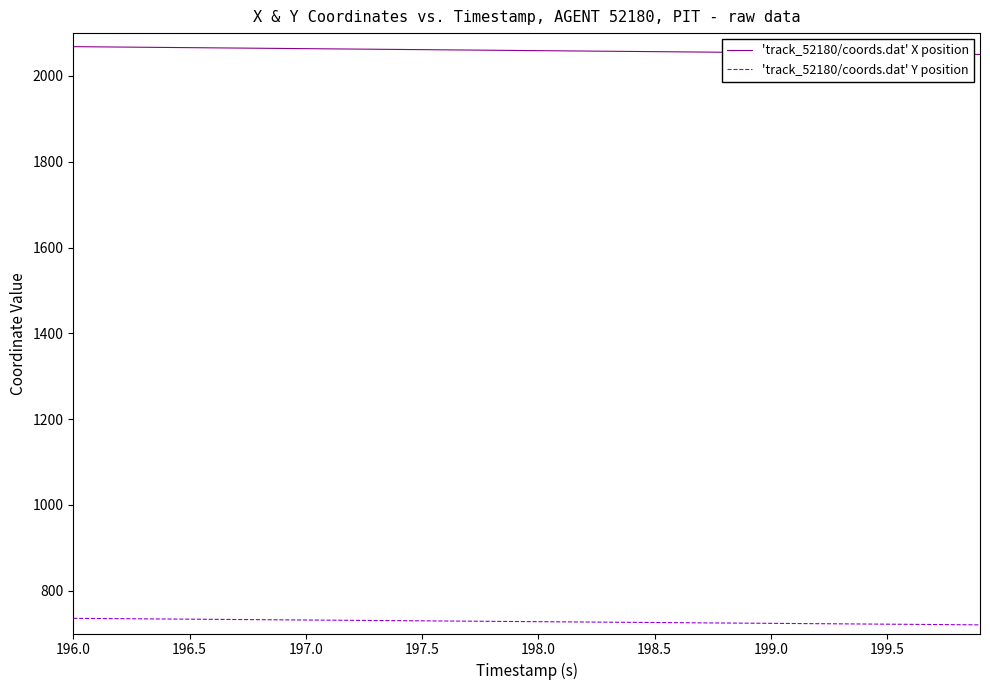

True or false: 'track_52180/coords.dat' X position and 'track_52180/coords.dat' Y position cross at least once.

False